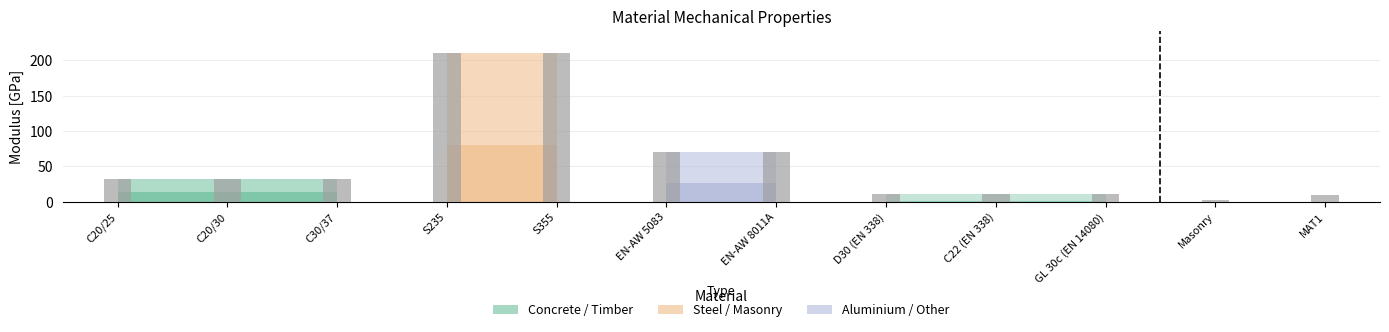

How many categories are shown in the chart?

12